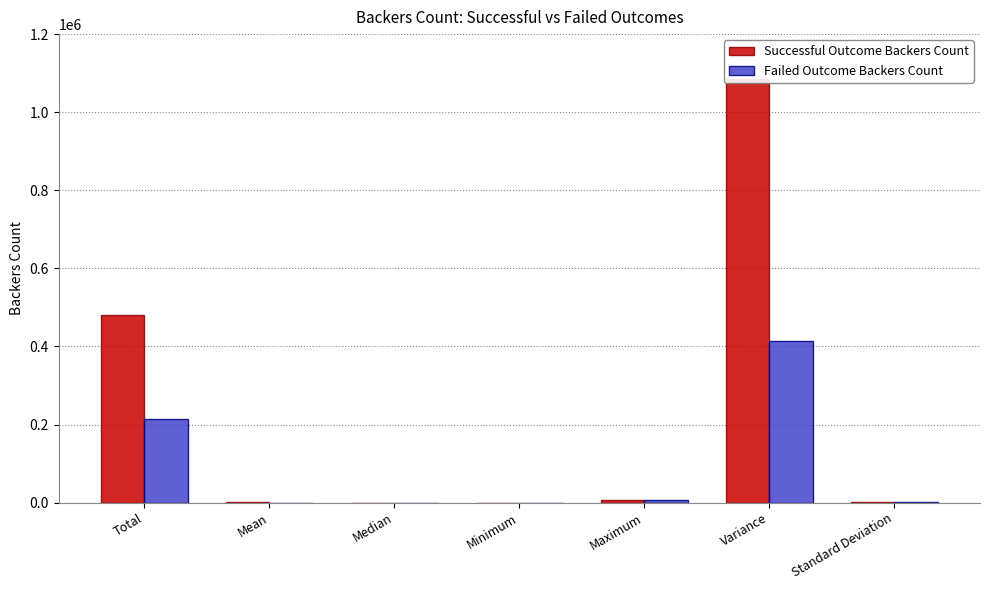

What is the approximate value of Successful Outcome Backers Count at Variance?

1083958.1